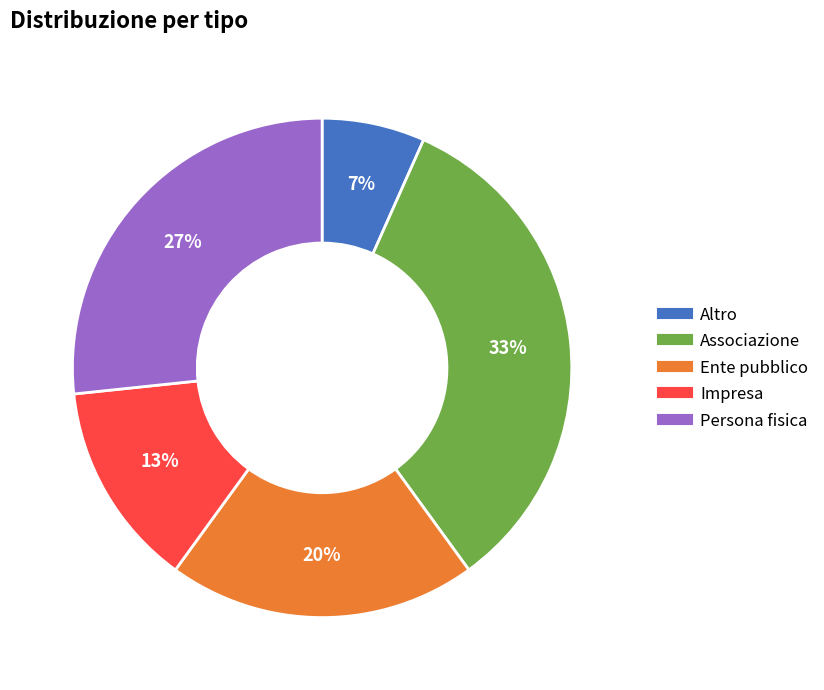

What is the smallest slice in the pie chart?

Altro